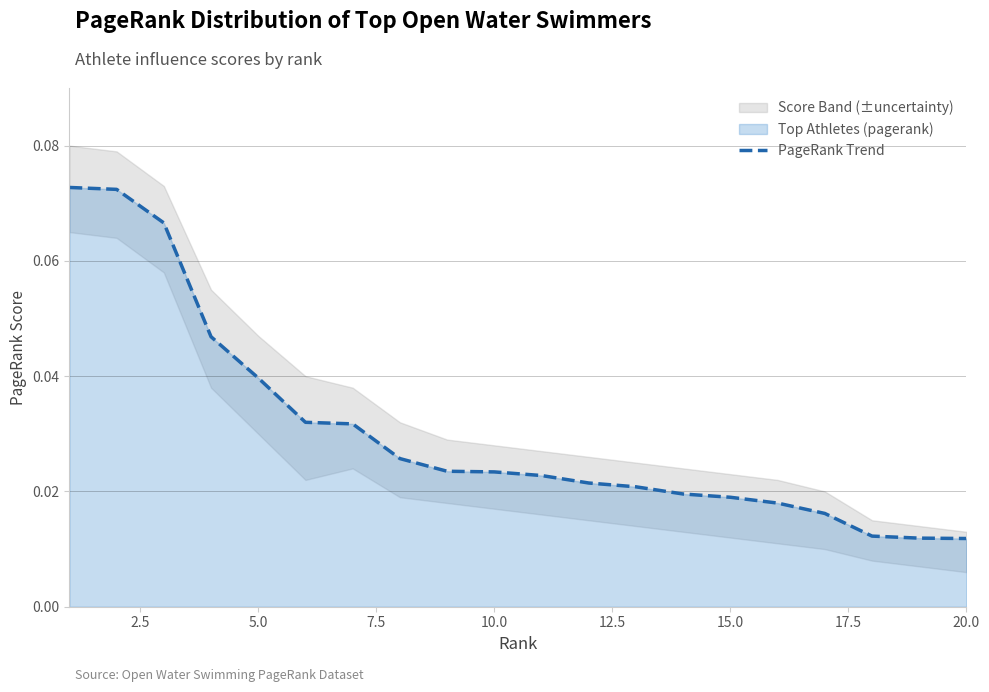

Reading right to left, transcribe all the data shown in this chart.

0.0	0.0	0.0	0.0	0.0	0.0	0.0	0.0	0.0	0.0	0.0	0.0	0.0	0.0	0.0	0.0	0.0	0.1	0.1	0.1